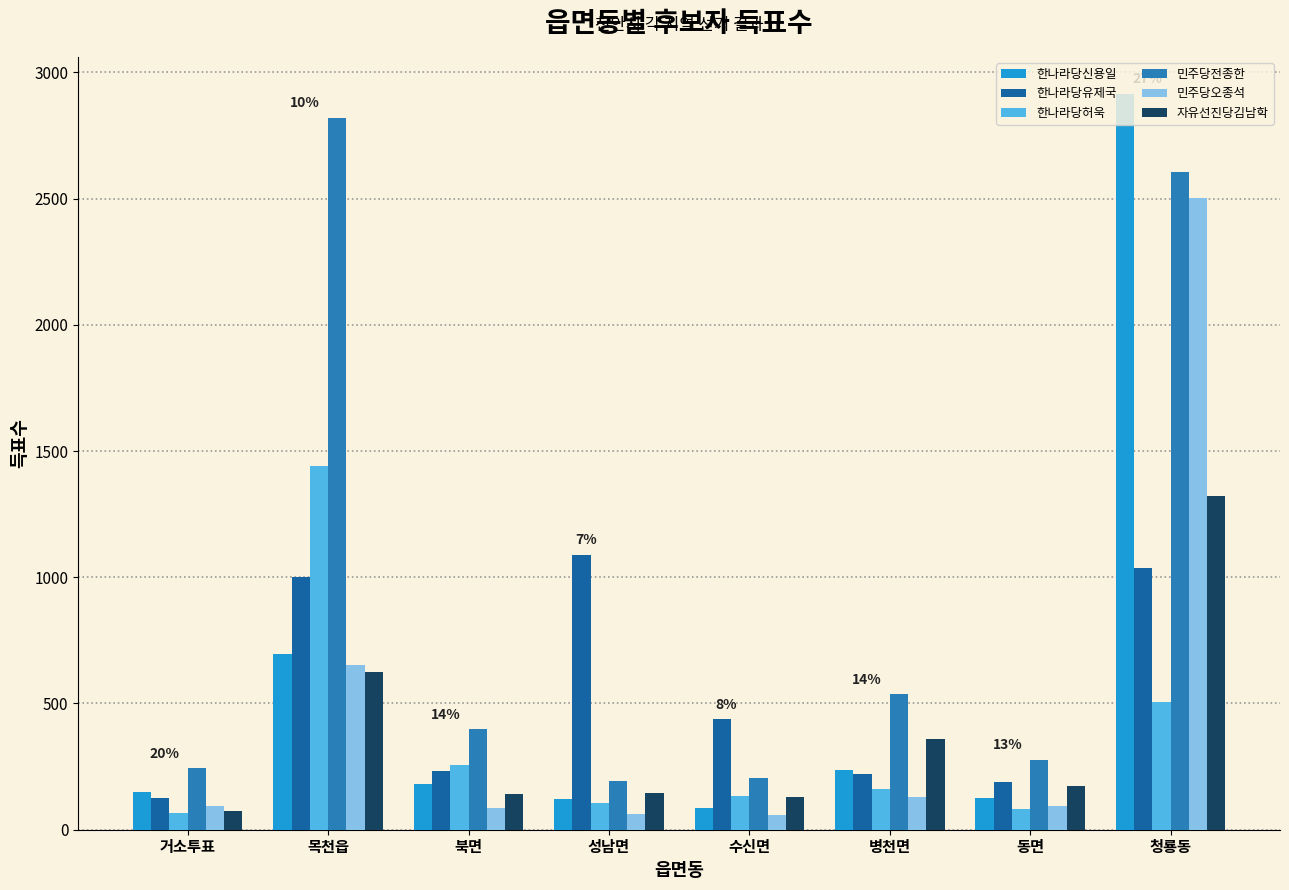

Reading left to right, transcribe all the data shown in this chart.

한나라당신용일: 149	697	182	122	88	236	126	2915
한나라당유제국: 124	1003	234	1088	437	220	189	1035
한나라당허욱: 68	1440	257	107	134	161	83	505
민주당전종한: 243	2820	397	192	203	536	278	2604
민주당오종석: 94	652	86	62	58	128	94	2501
자유선진당김남학: 75	623	140	145	129	358	174	1322